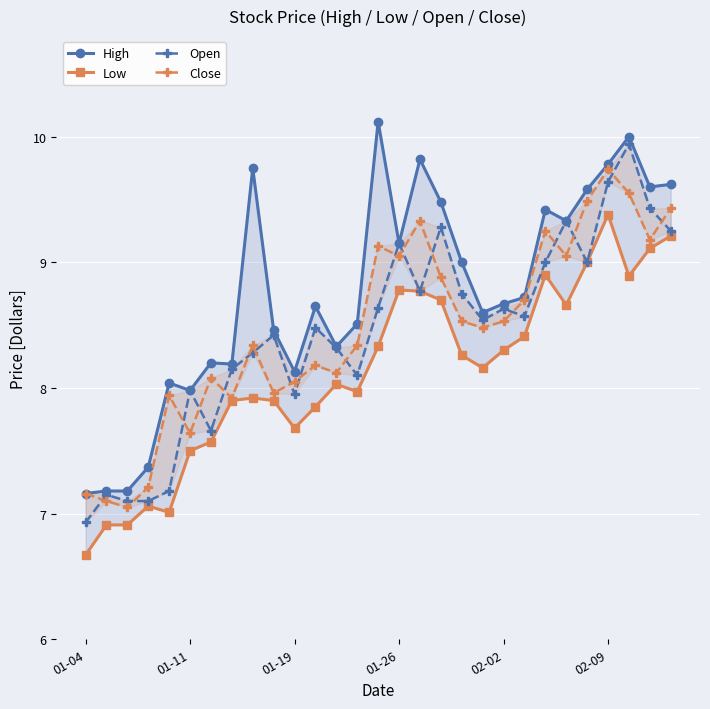

What is the difference between the second highest and minimum values in the Open series?

2.7